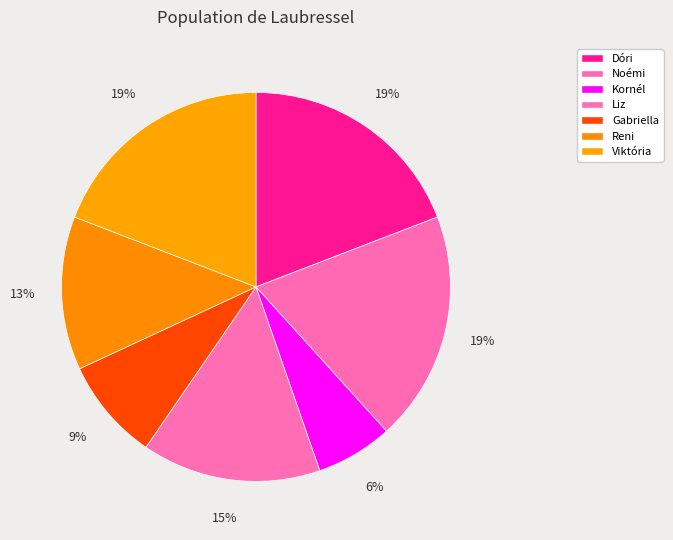

Count the number of slices in the pie.

7